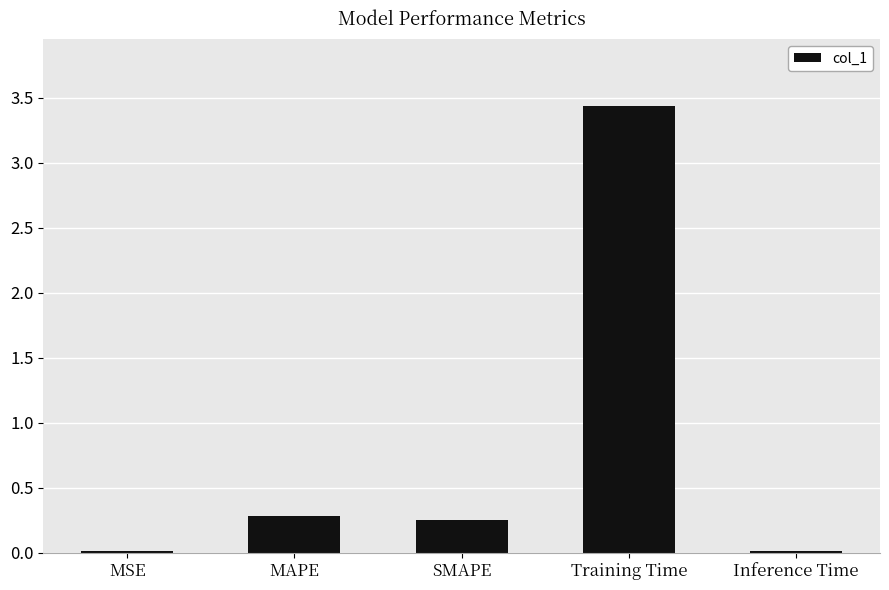

What is the average value?

0.8